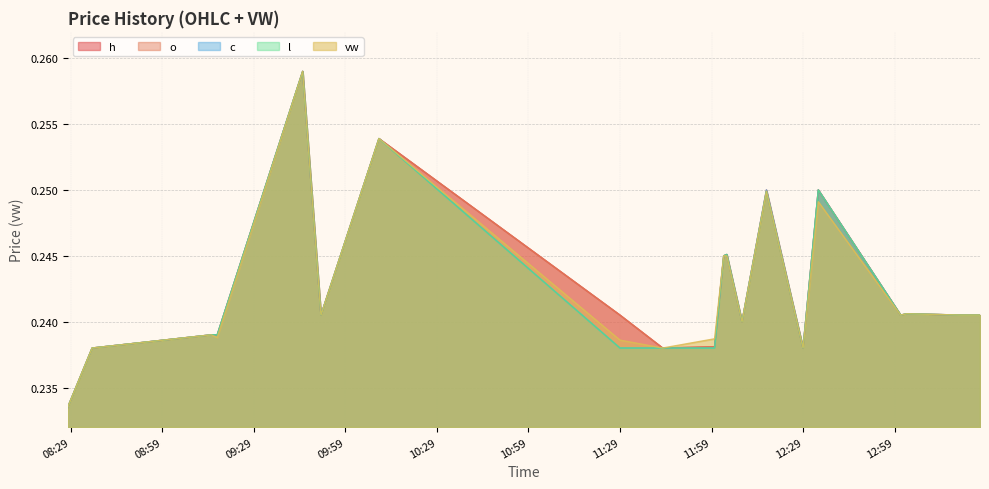

What is the label of the 18th point from the right?

2024-03-18 09:15:00